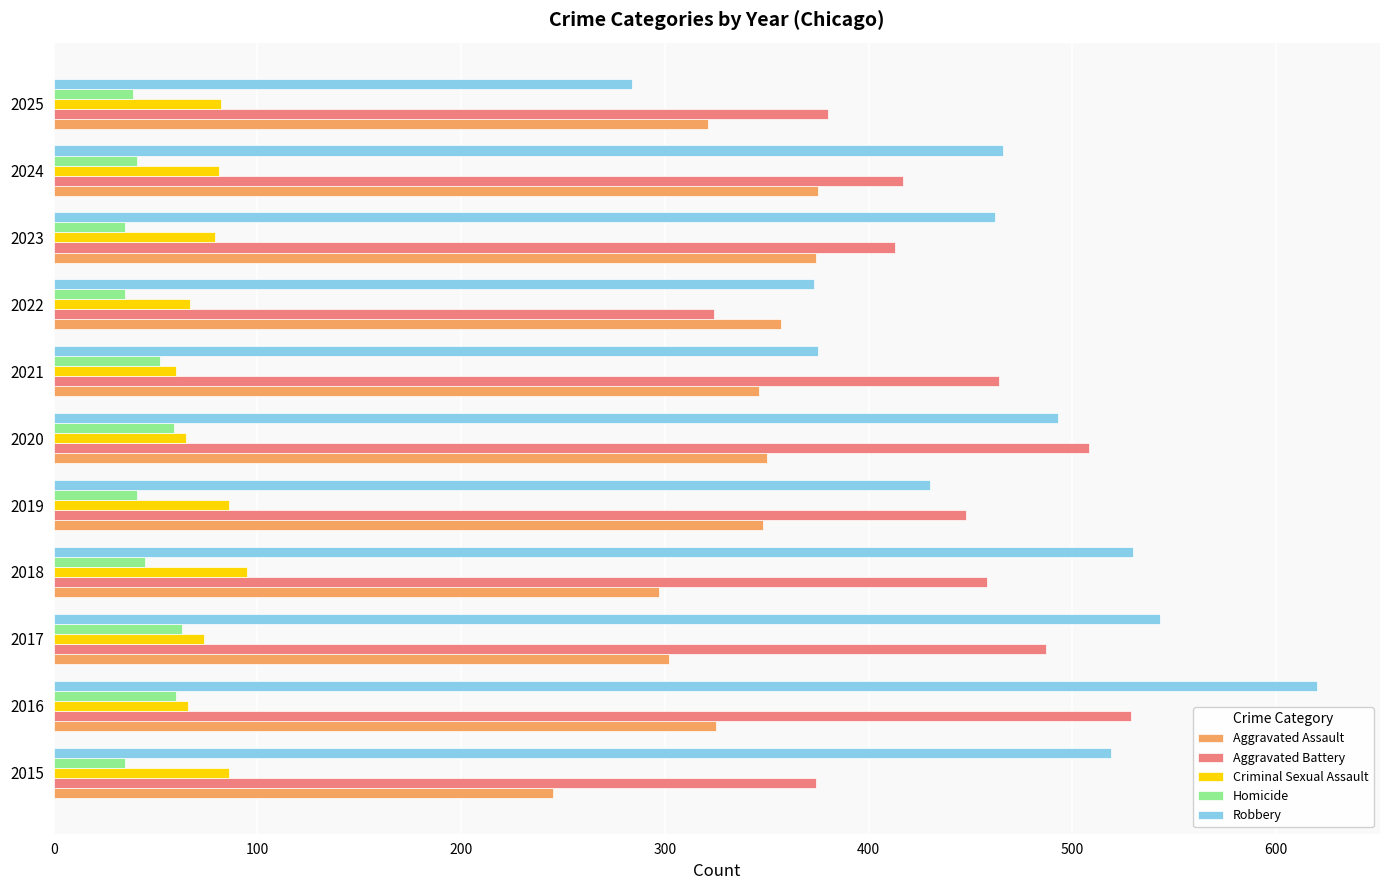

List the series in order of their peak value, highest first.

Robbery, Aggravated Battery, Aggravated Assault, Criminal Sexual Assault, Homicide